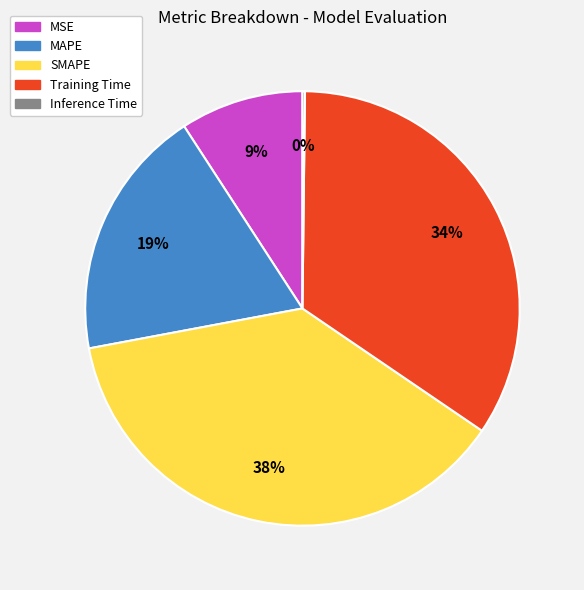

To the nearest percent, what portion does MSE represent?

9%